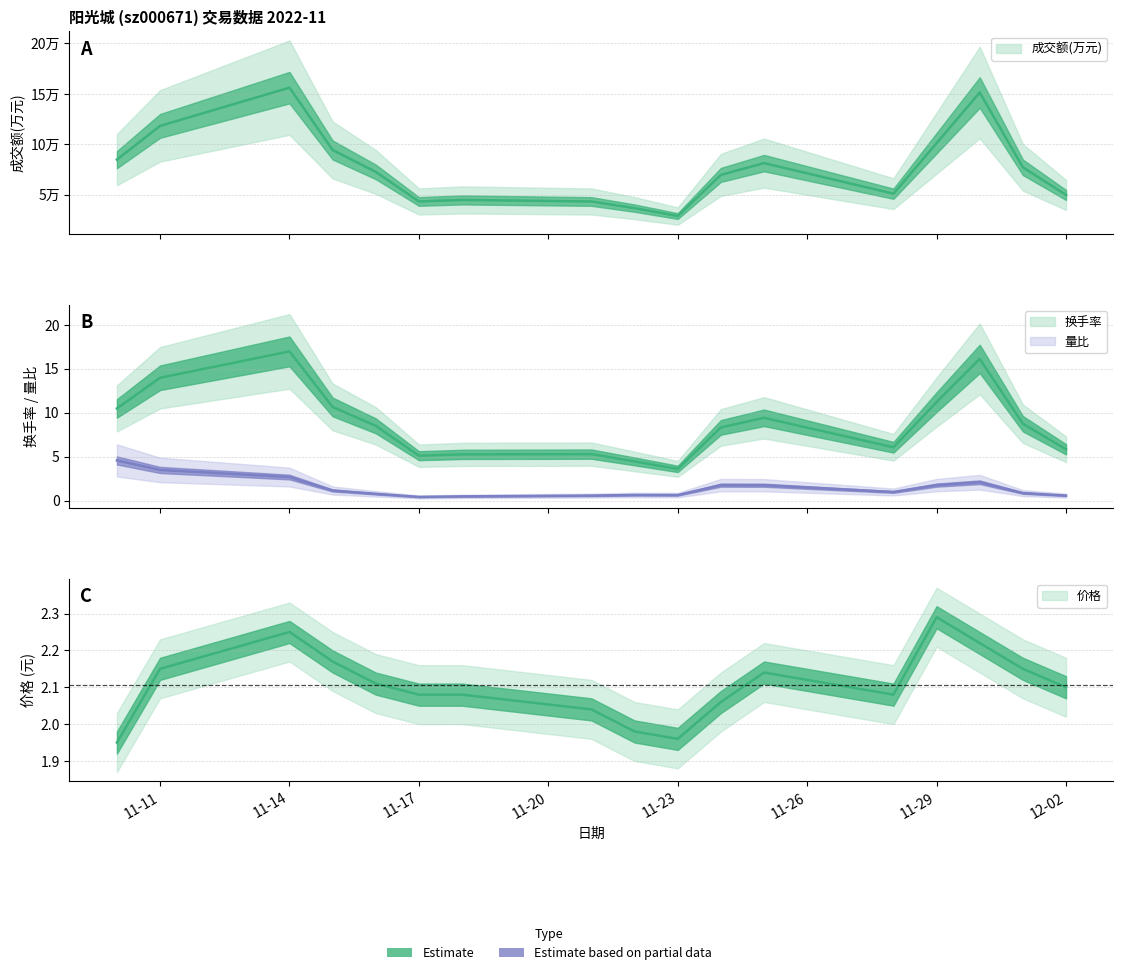

What is the sum of the 换手率 values at 2022-11-23 and 2022-11-10?

14.1